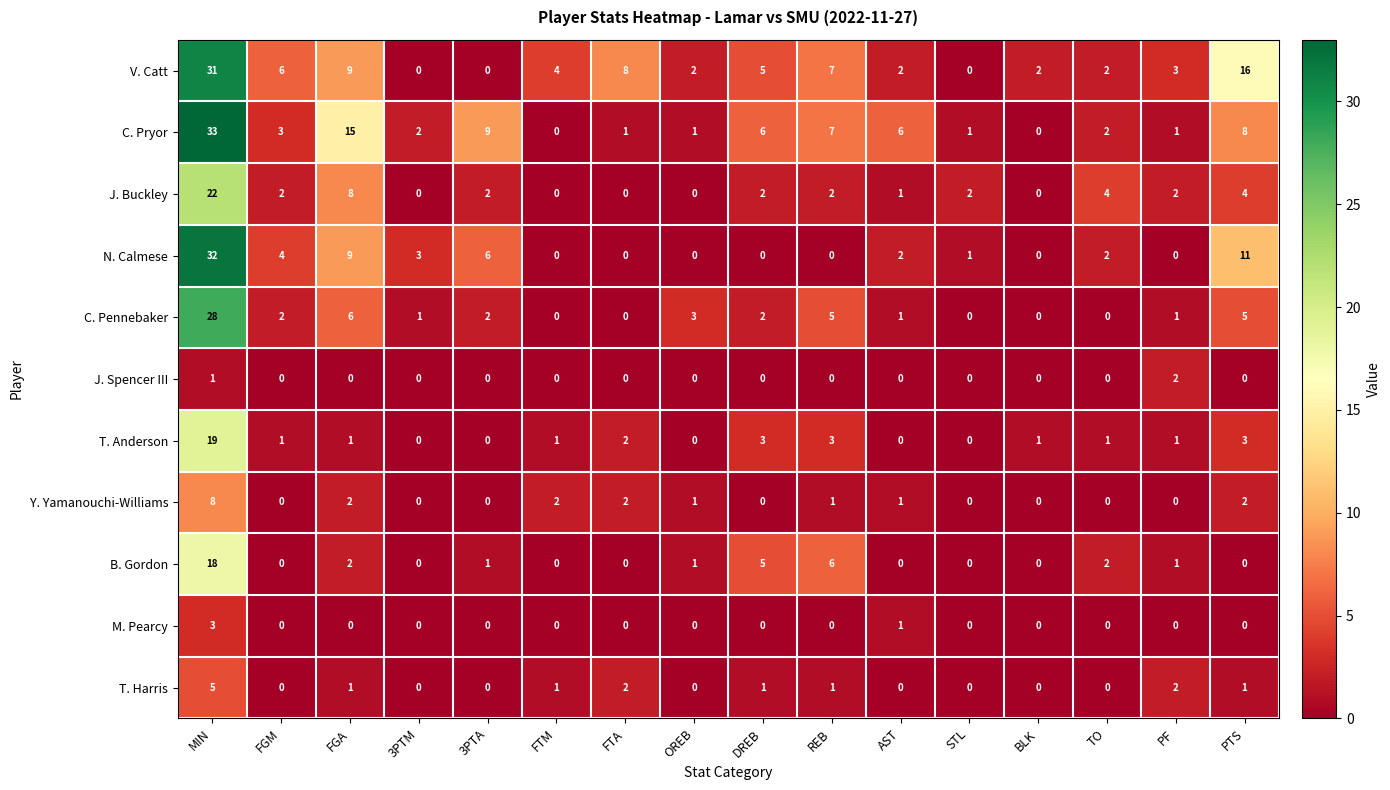

True or false: B. Gordon has a value of 0 at PTS.

True